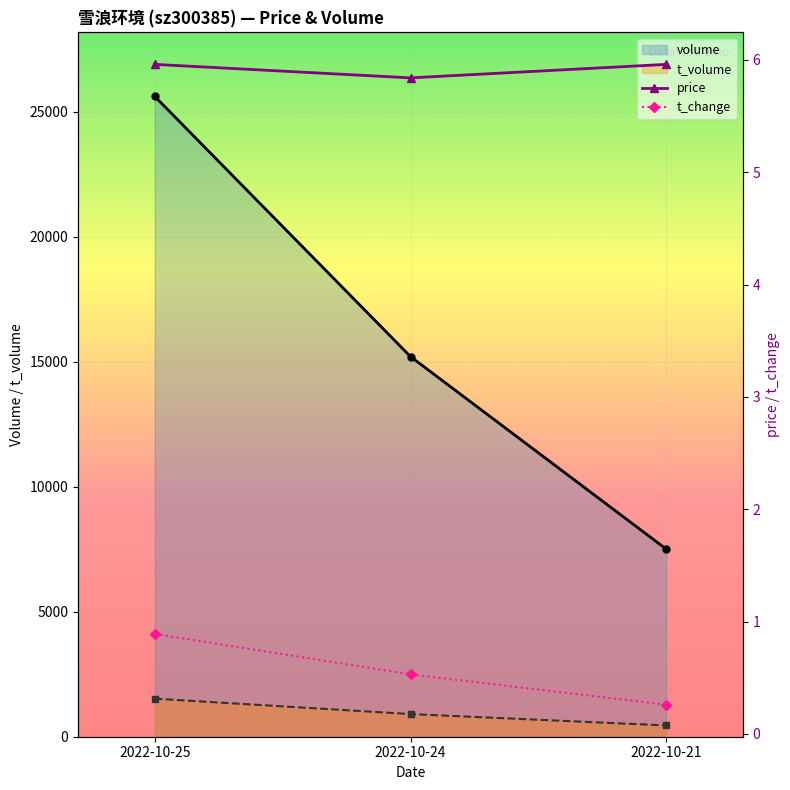

At which label is volume closest to 16556?

2022-10-24